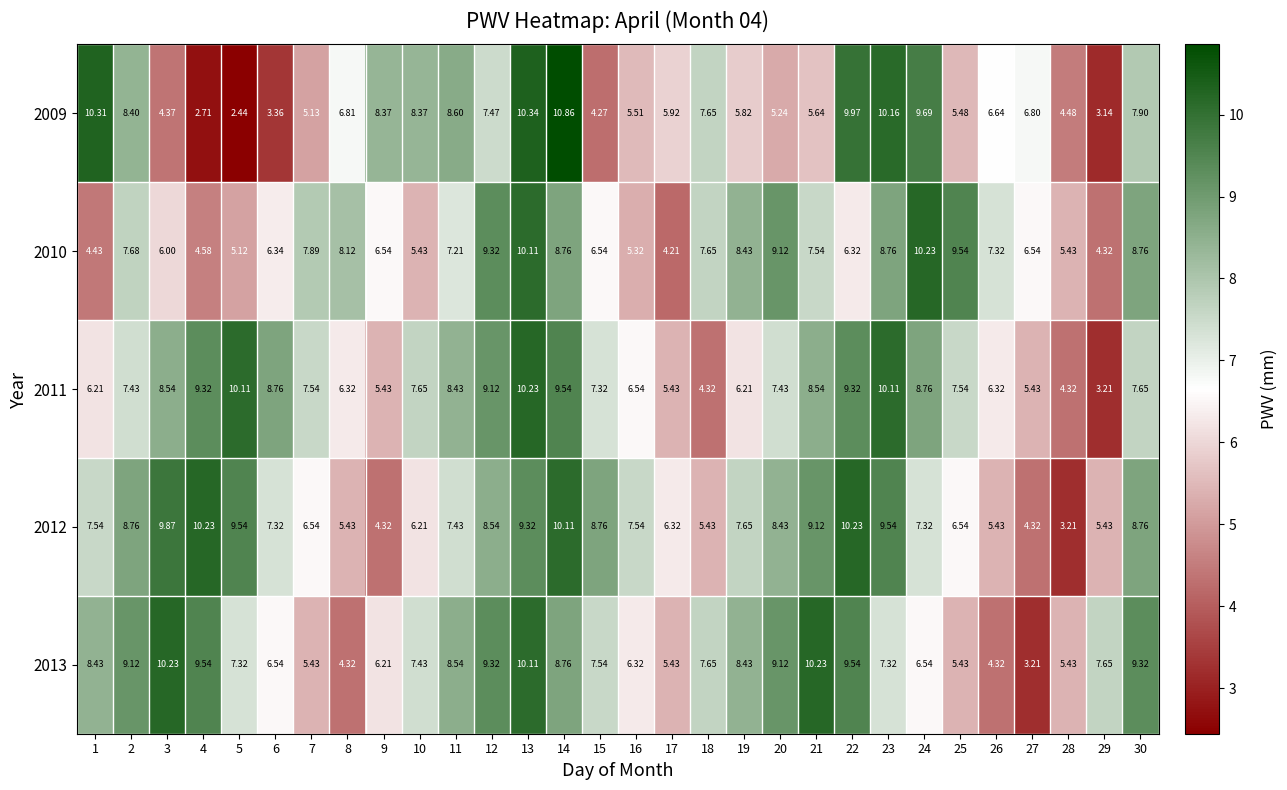

What is the difference between the highest and lowest values at 30?

1.7